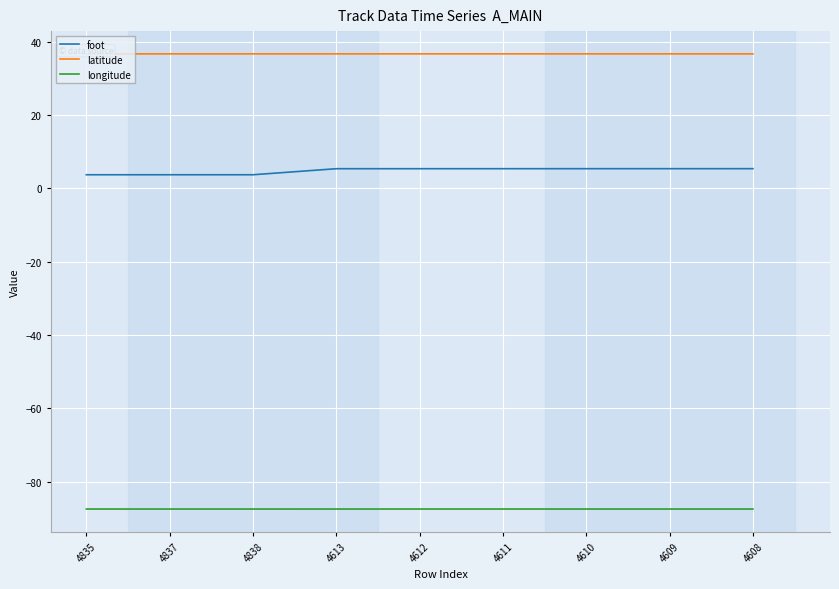

Is this an area chart (filled region under the line)?

No